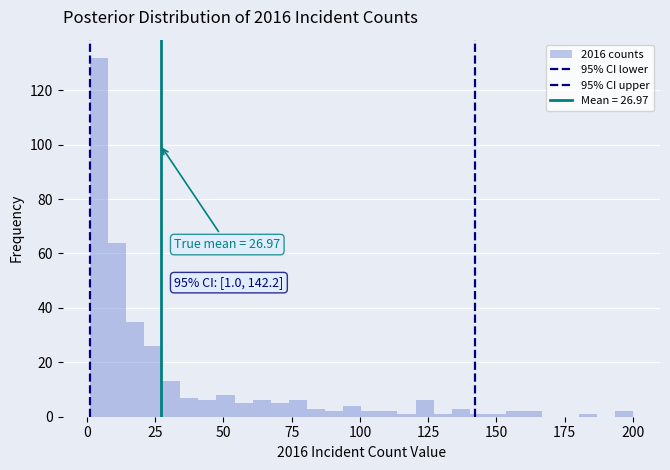

Around what value on the x-axis is the tallest bar? Give the approximate position of its centre, as read against the axis.

5